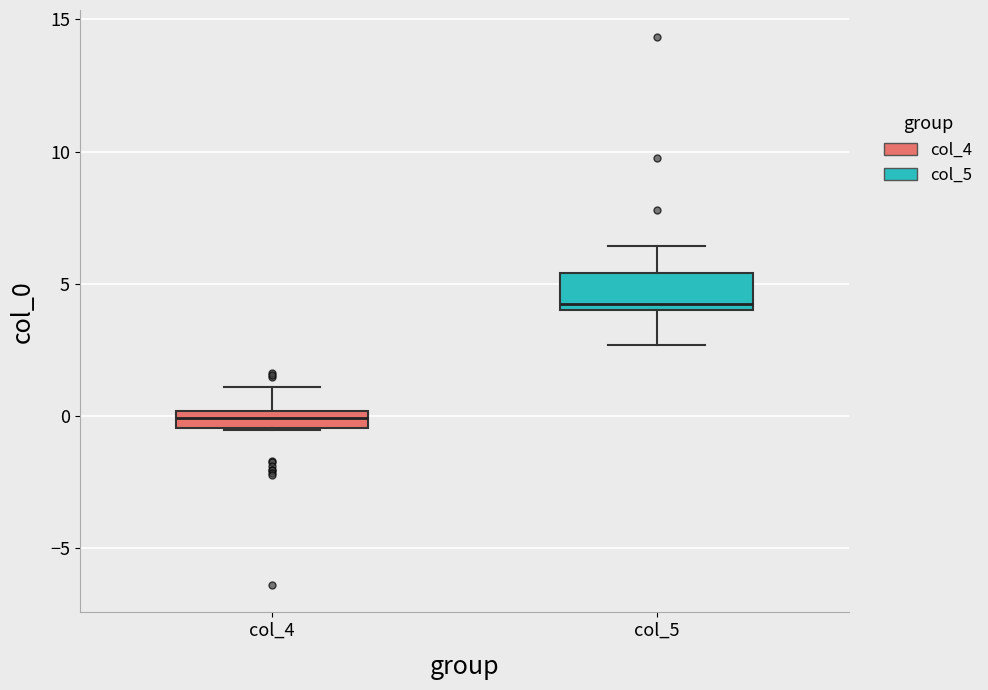

Which box is the tallest, from its lower edge to its upper edge?

col_5